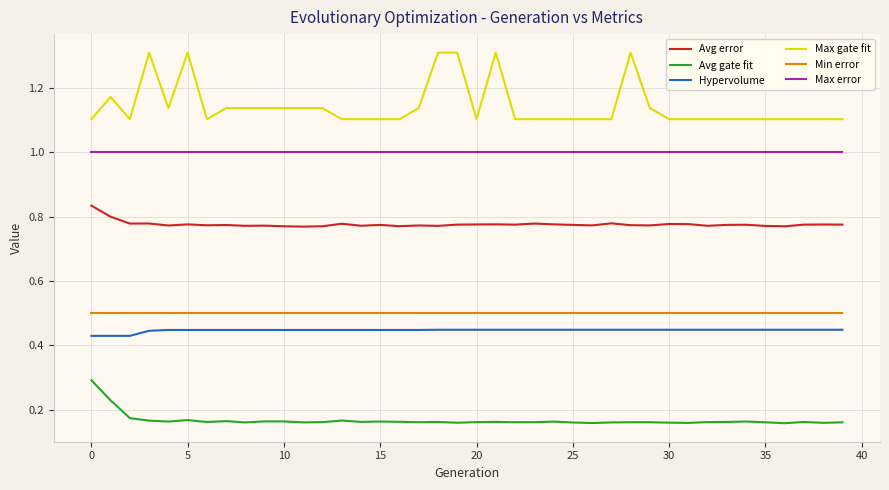

Which series has the largest total across all categories?

Max gate fit